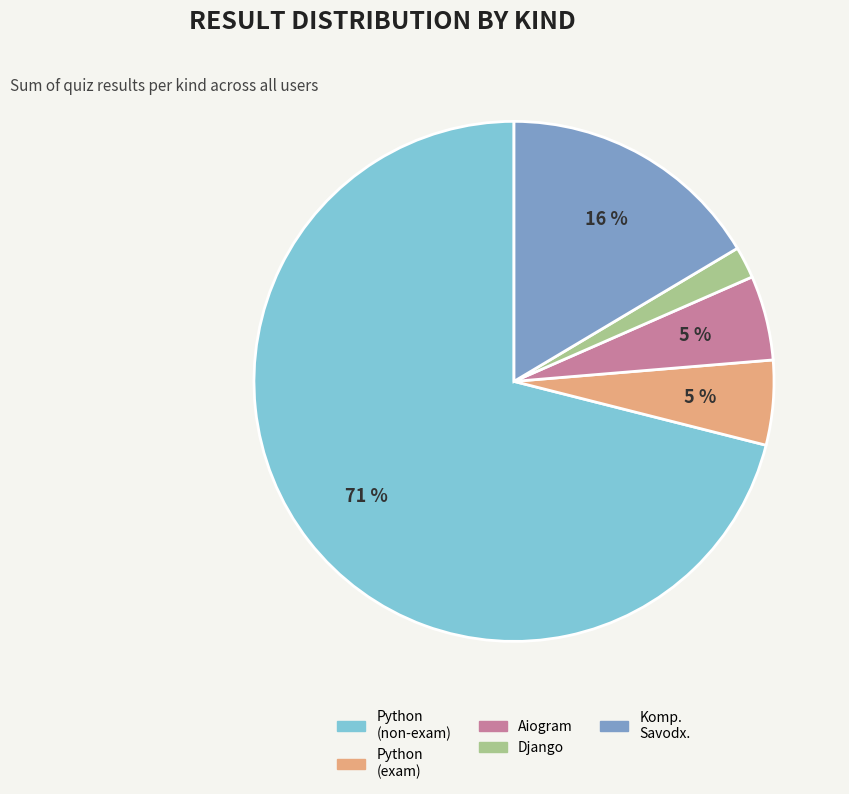

Which has a higher value, Django or Komp. Savodx.?

Komp. Savodx.